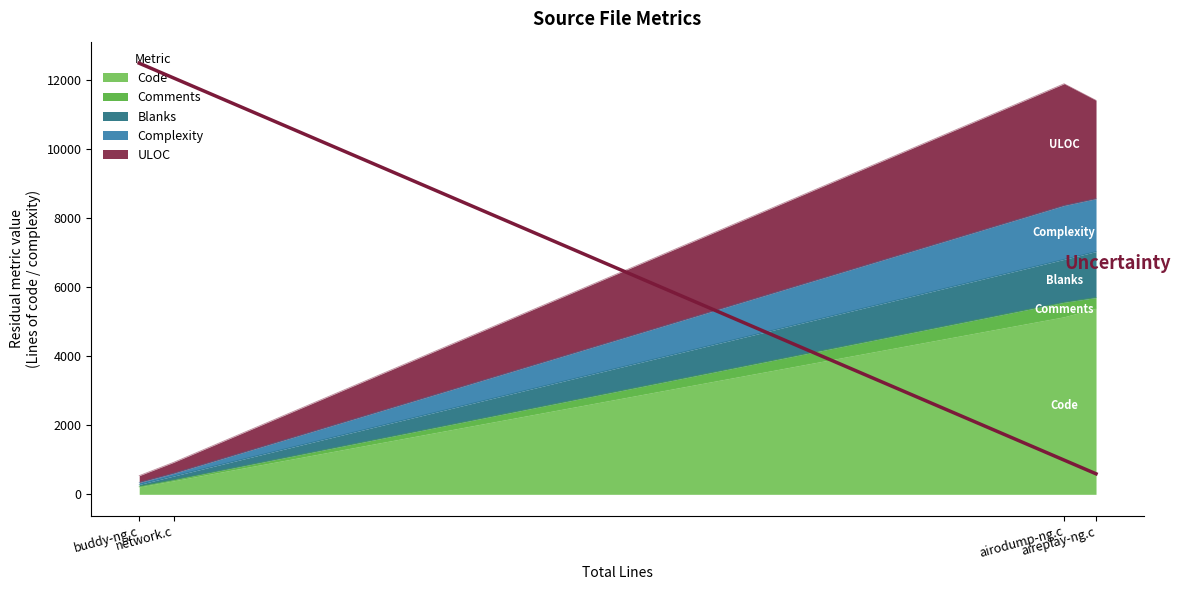

What is the highest value of the Code series?

5389